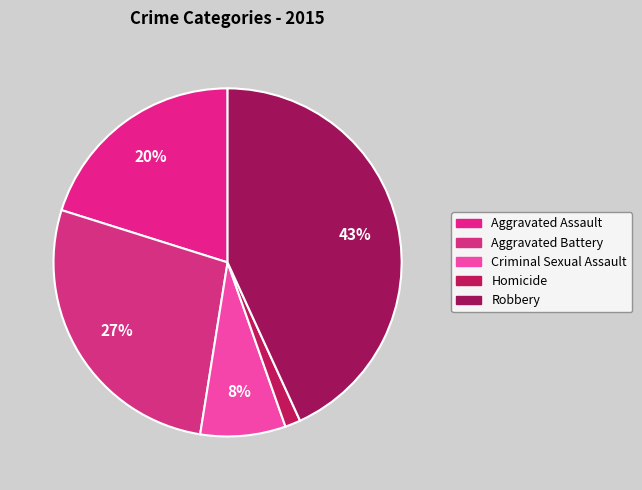

To the nearest percent, what is the average slice percentage?

20%